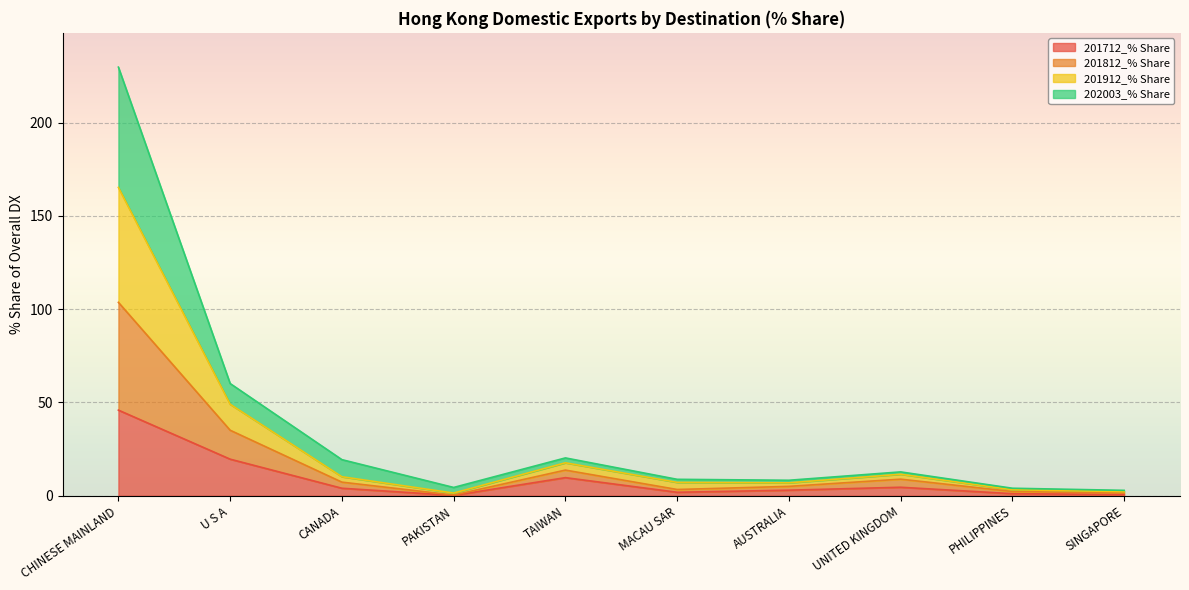

Where is 201712_% Share nearest to the value 23?

U S A